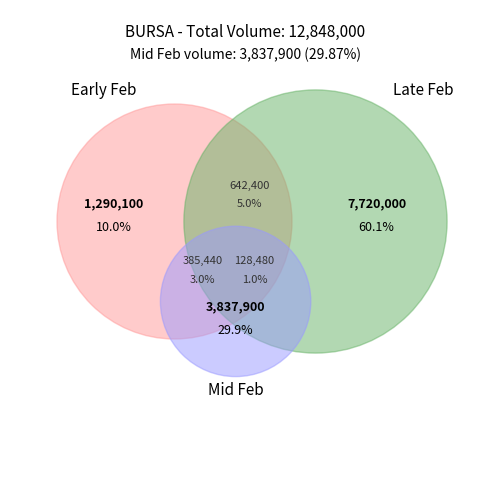

Is it true that 2020-02-07 is 1% of the pie?

False